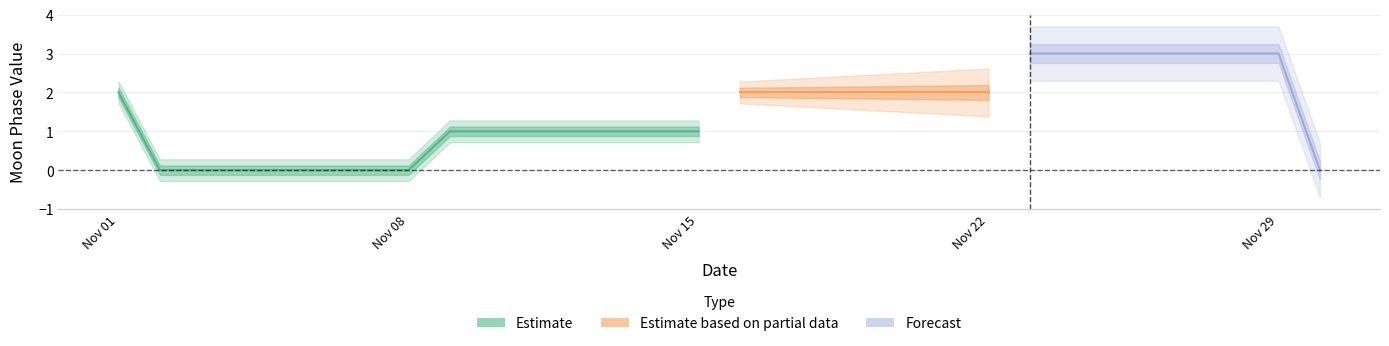

Where is the data nearest to the value 1?

2022-11-09